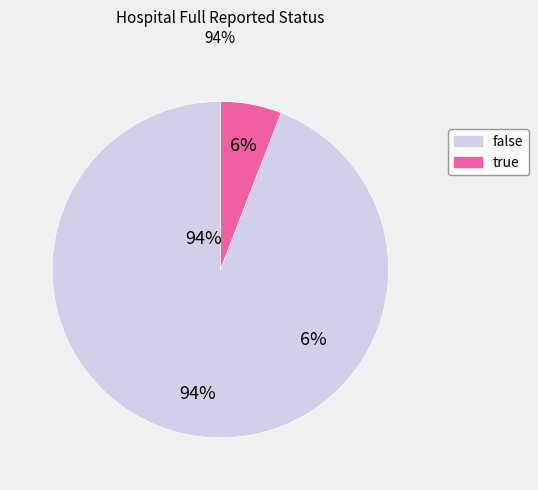

Is the sum of false and true greater than half?

Yes